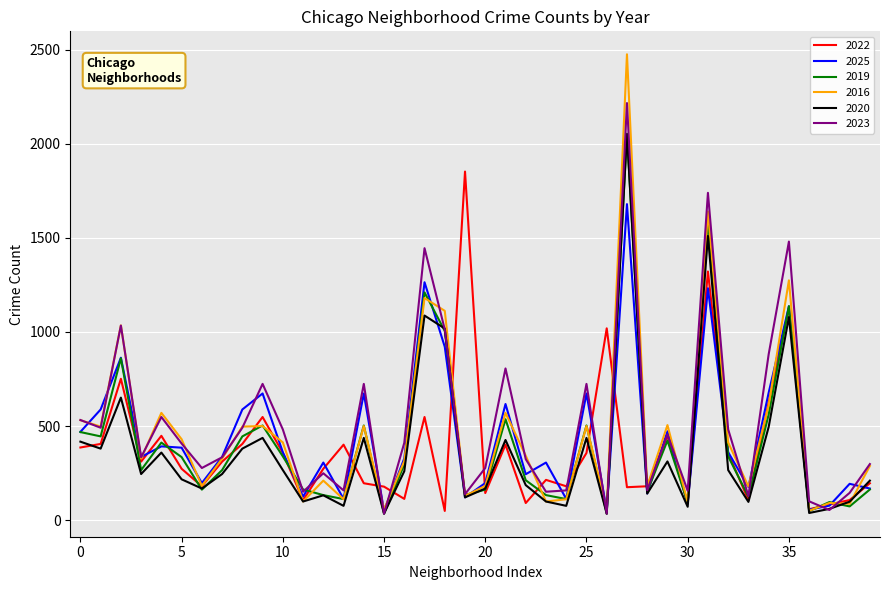

What is the highest value of the 2016 series?

2475